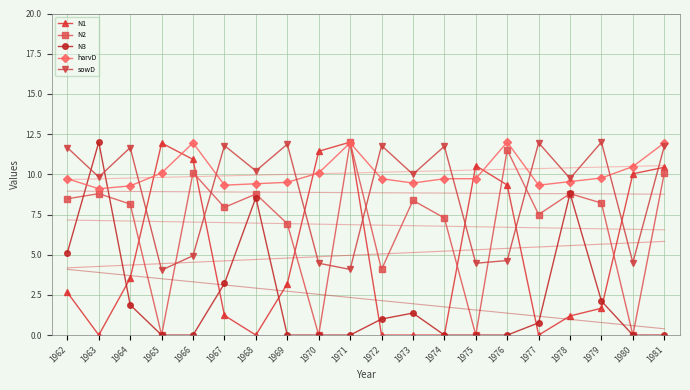

What are all the series names shown in the legend?

N1, N2, N3, harvD, sowD